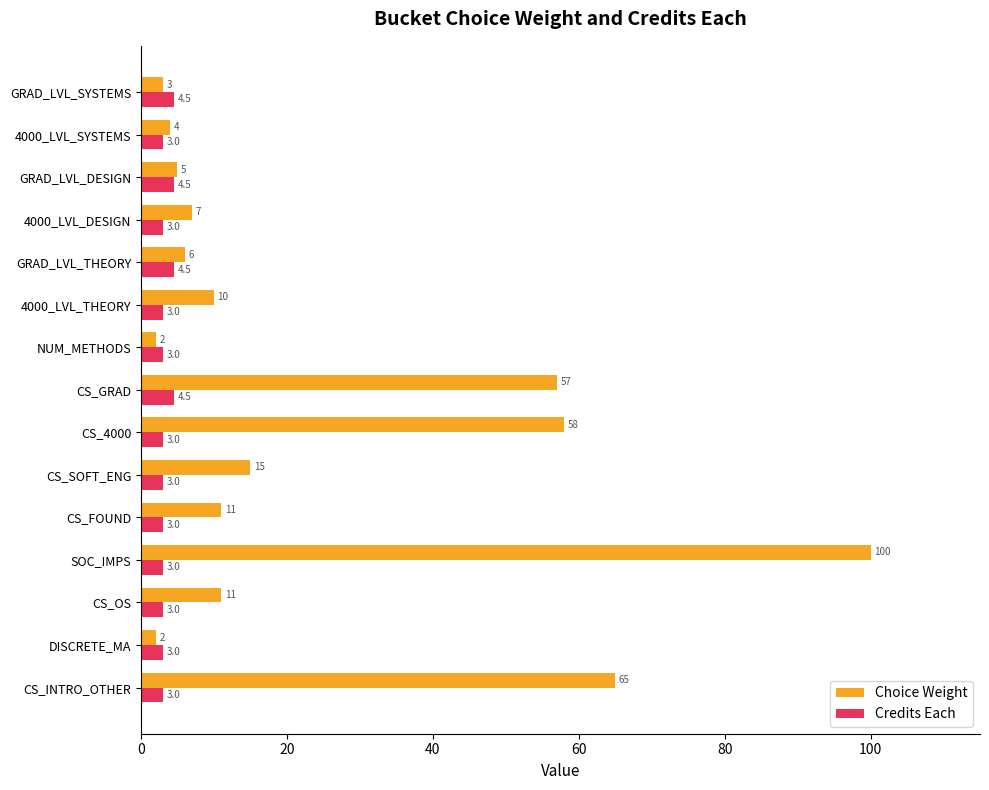

What is the average value of the Choice Weight series?

23.7